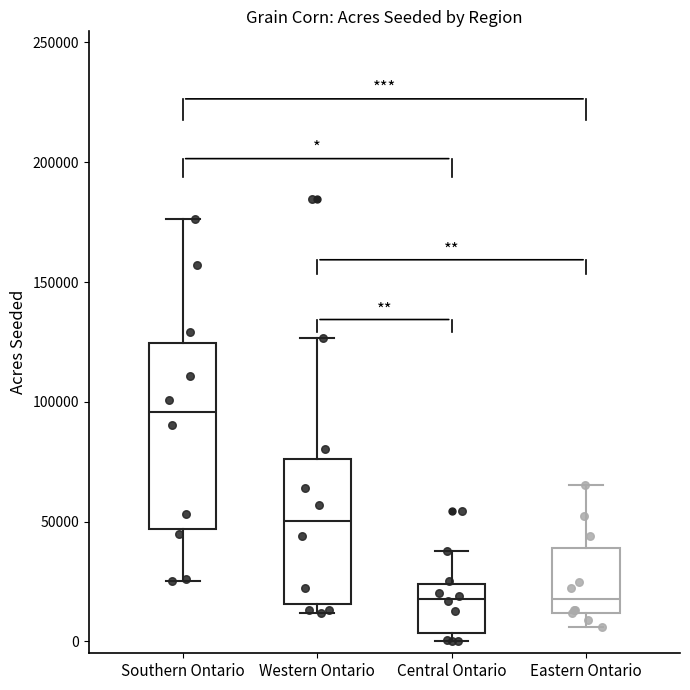

Which box is the tallest, from its lower edge to its upper edge?

Southern Ontario